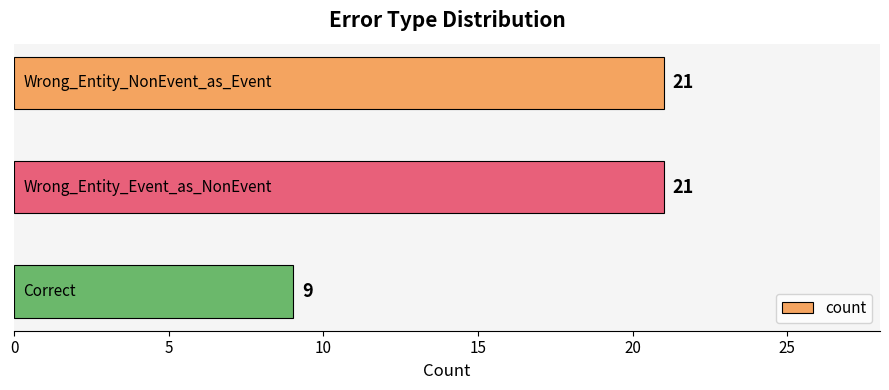

What is the maximum value shown in the chart?

21